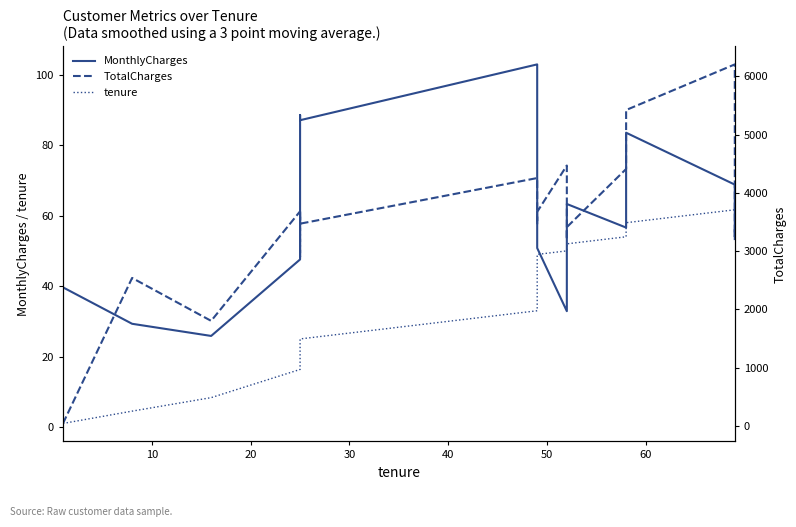

Is it true that TotalCharges equals 5149.3 at 8?

False